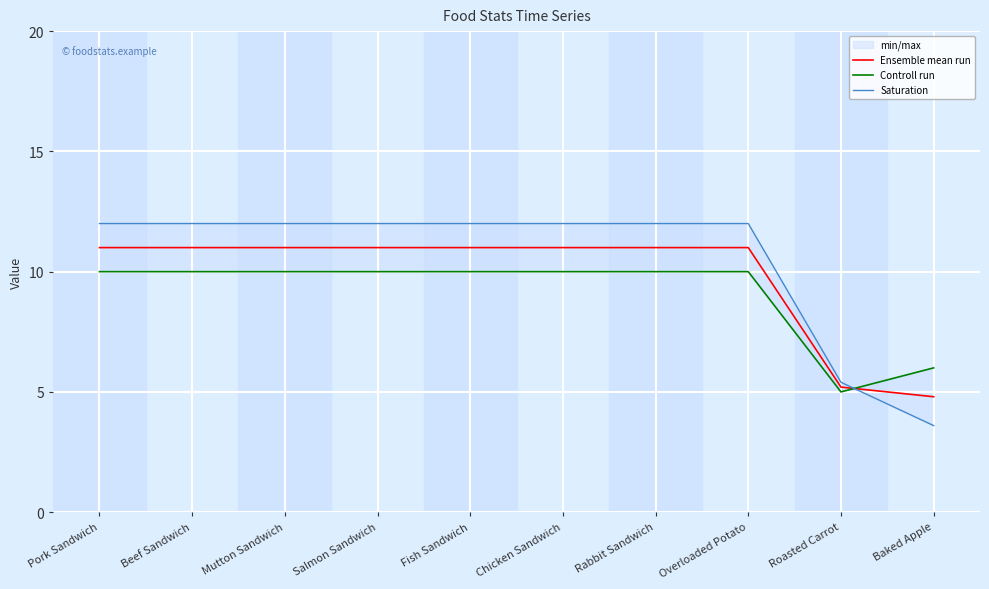

Which series has the widest spread of values?

Saturation